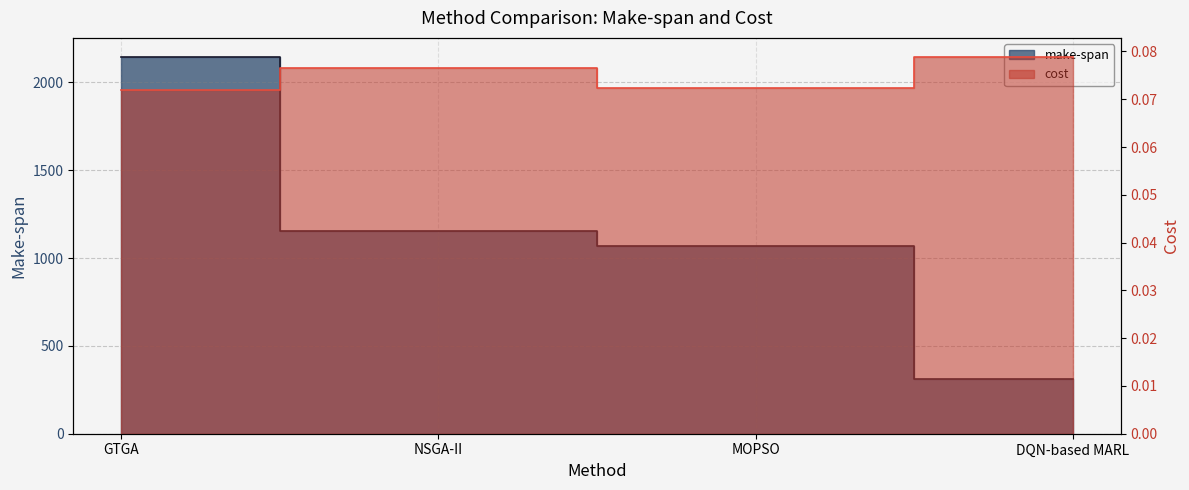

Reading right to left, transcribe all the data shown in this chart.

make-span: 311.4	1070.3	1153.7	2146.4
cost: 0.1	0.1	0.1	0.1